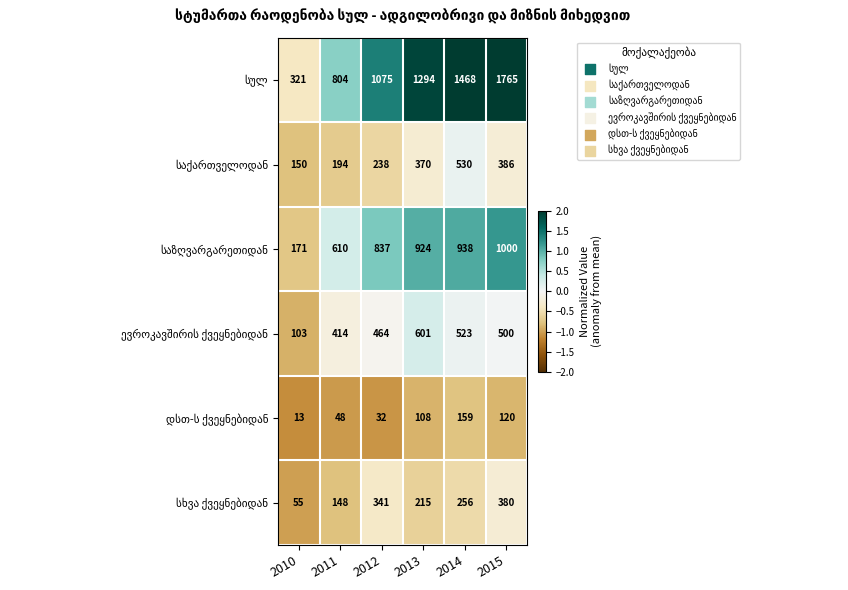

Which category has the lowest value across all series?

2010